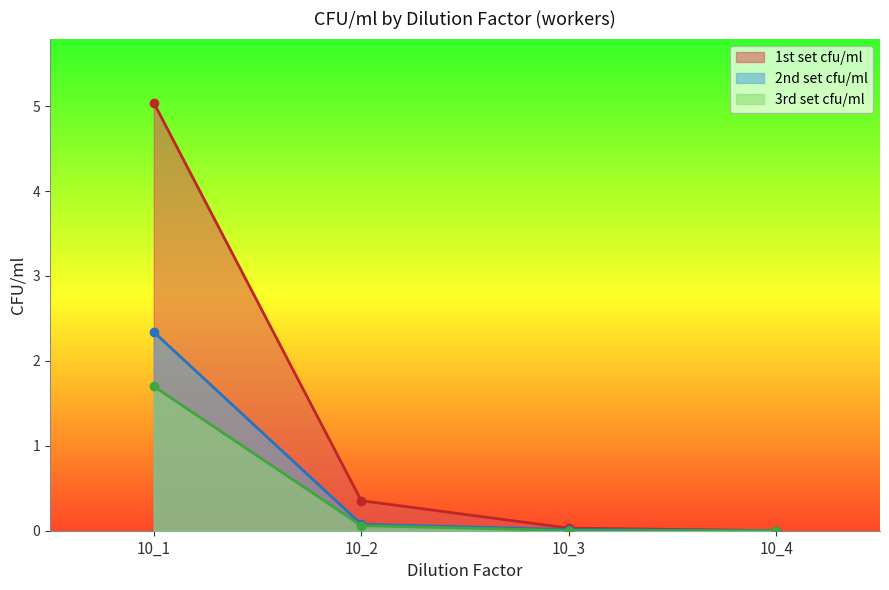

How many series are shown in this chart?

3